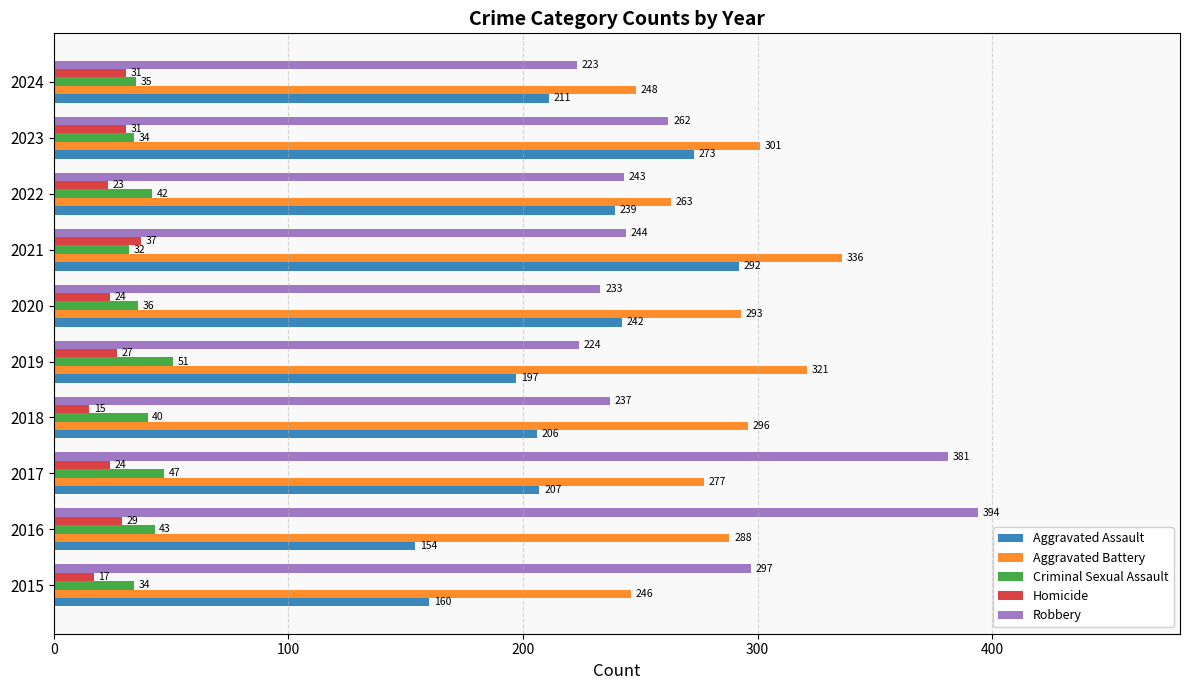

What is the difference between the highest and lowest values at 2015?

280